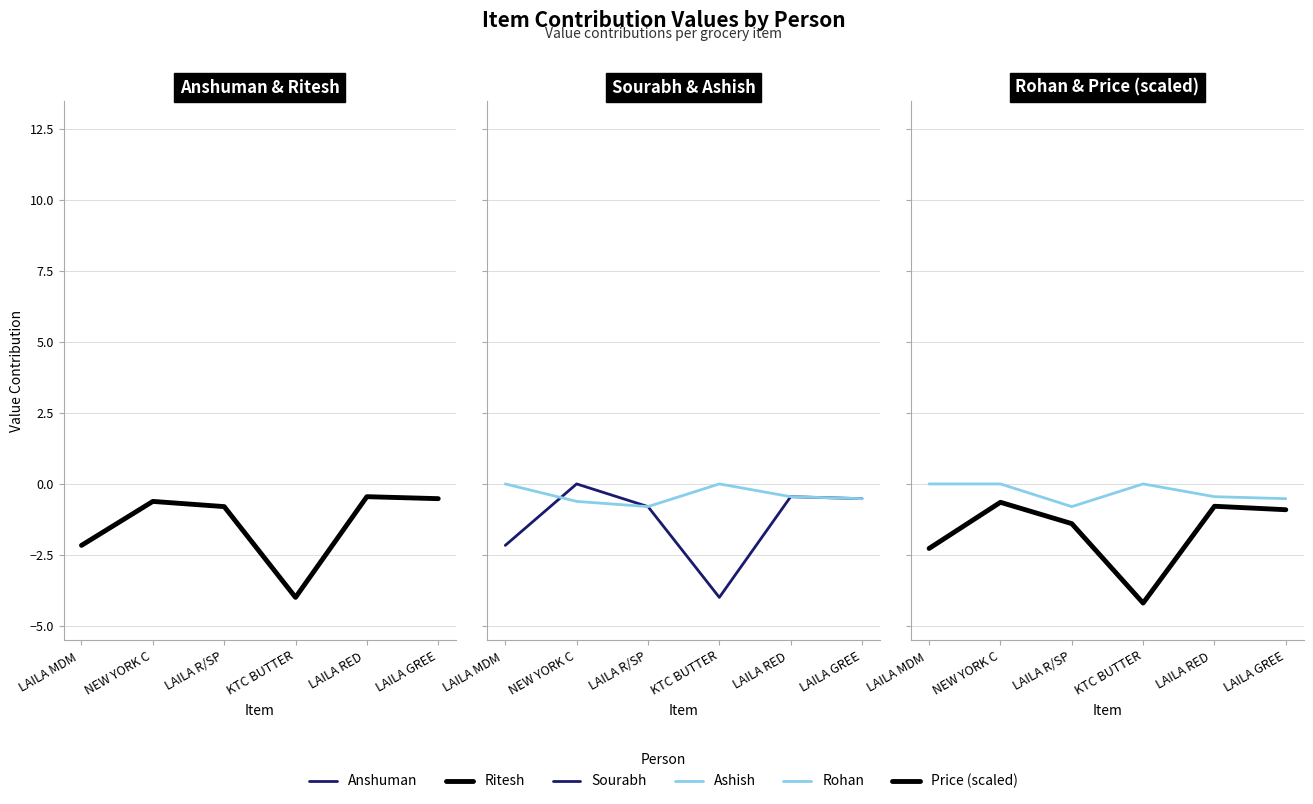

Which category has the lowest value across all series?

KTC BUTTER